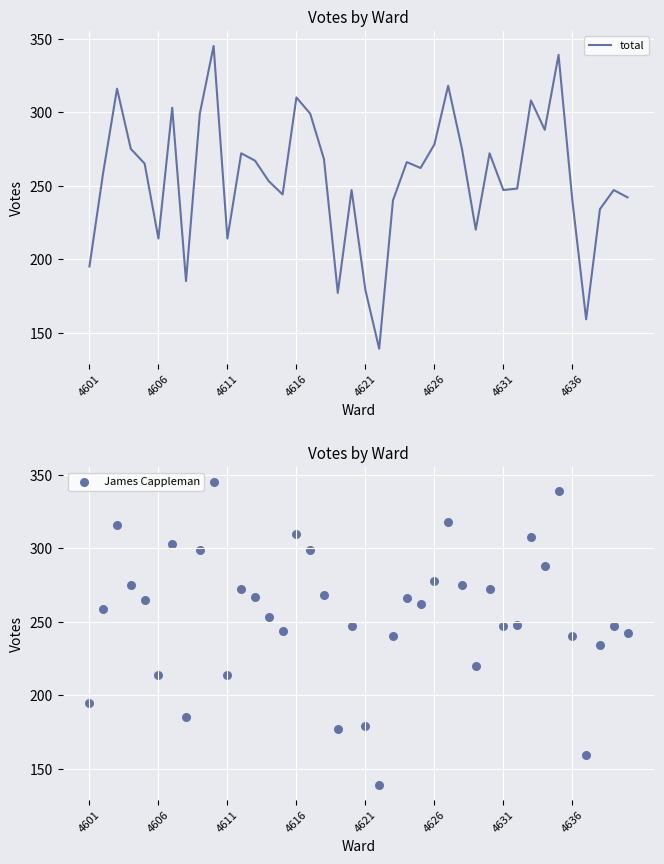

Which series has the largest total across all categories?

total